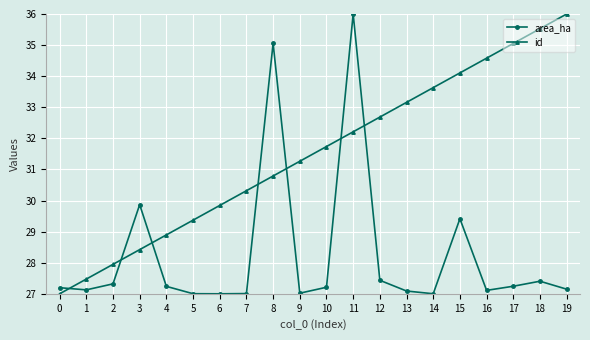

Is it true that id equals 21.0 at 19?

False